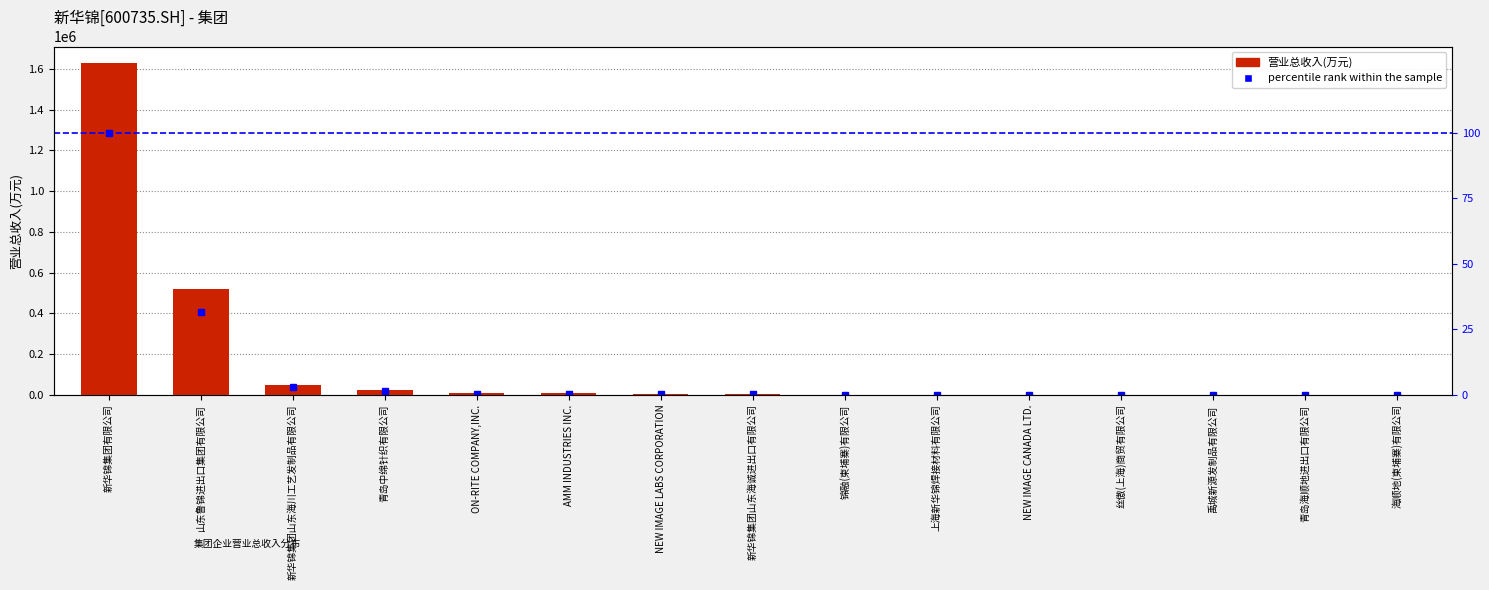

Which series has the widest spread of values?

营业总收入(万元)